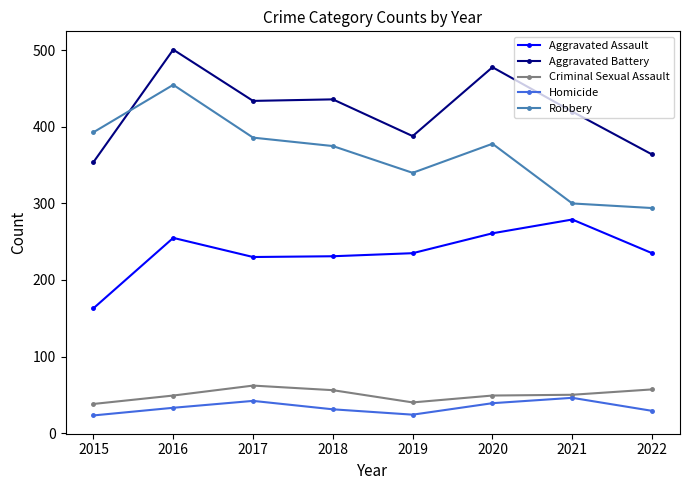

At which category does Aggravated Battery reach its first local peak?

2016